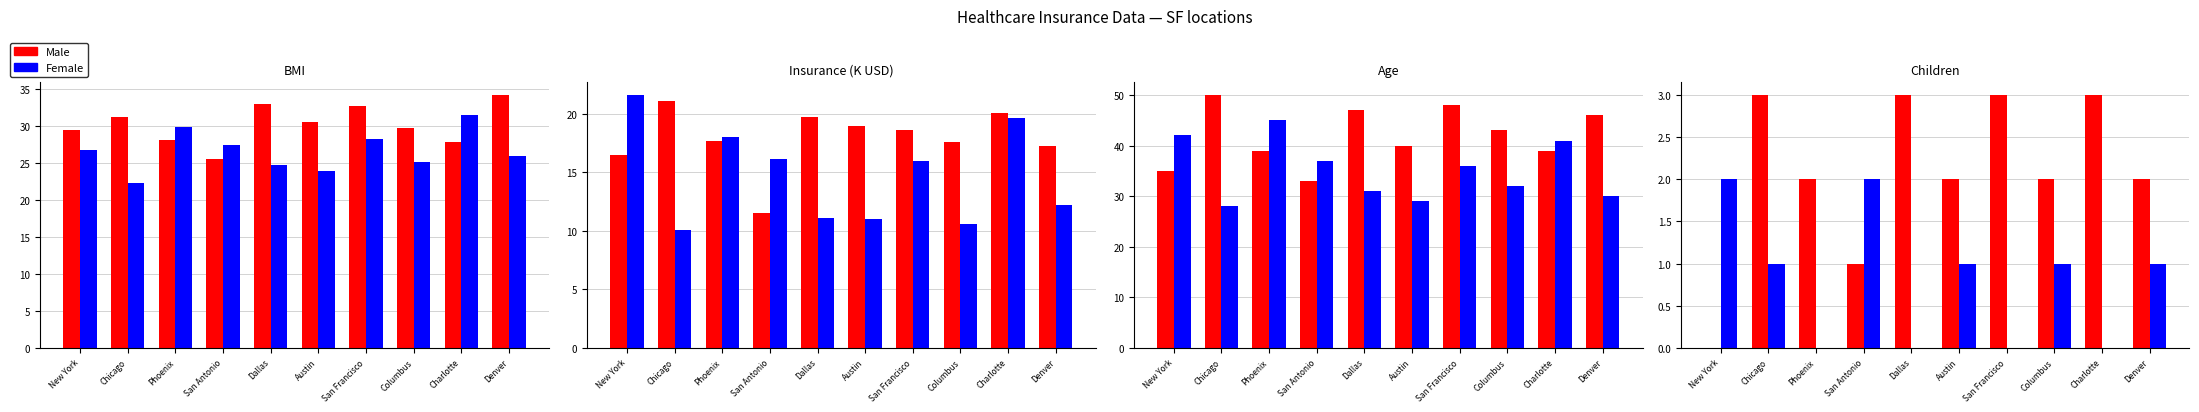

Which label corresponds to the smallest value in the chart?

Chicago